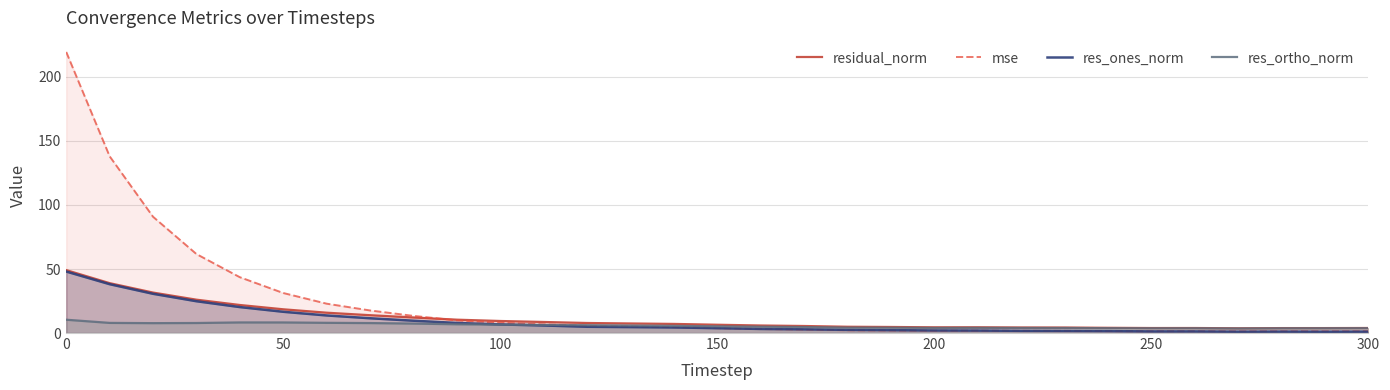

Does the chart display data point markers on the line(s)?

No